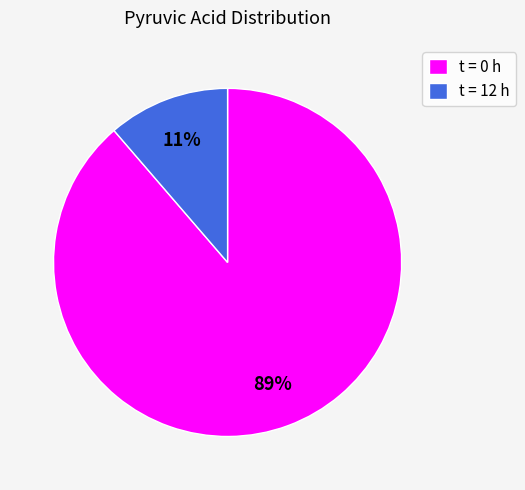

How many segments does this pie chart have?

2